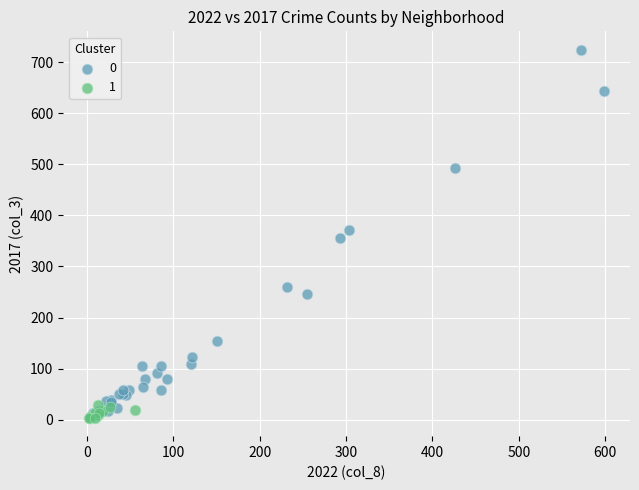

Which series has the widest spread of Y values?

0